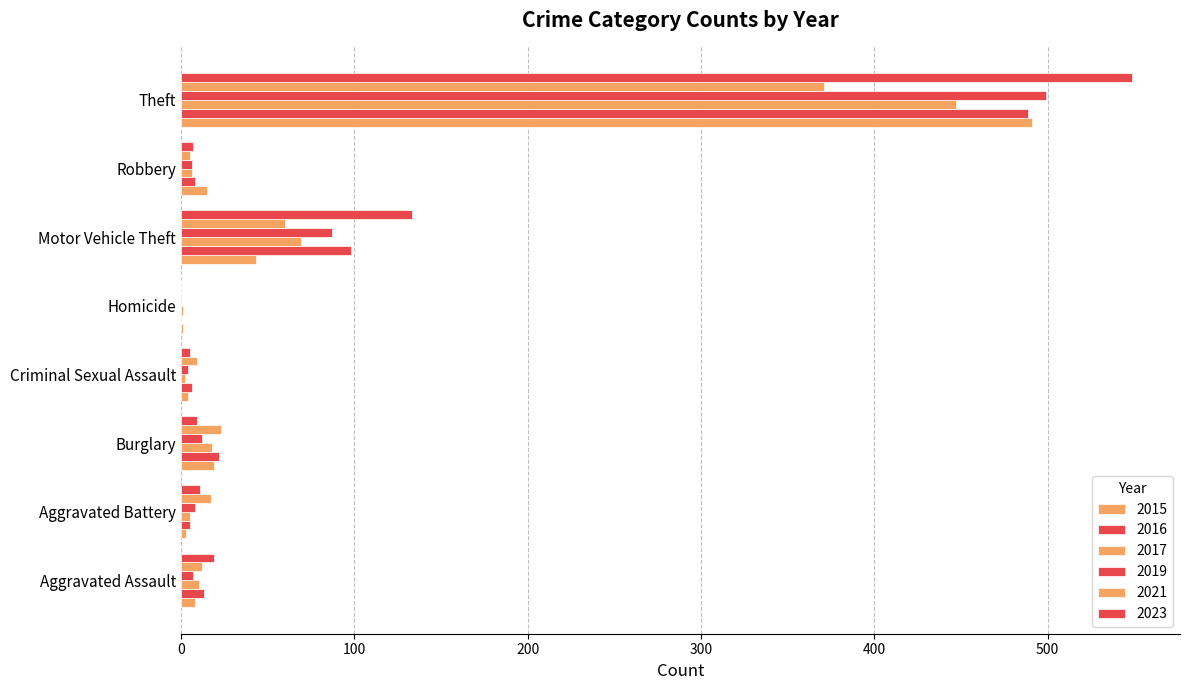

What is the value of the 2021 bar at the 2nd from the left?

17